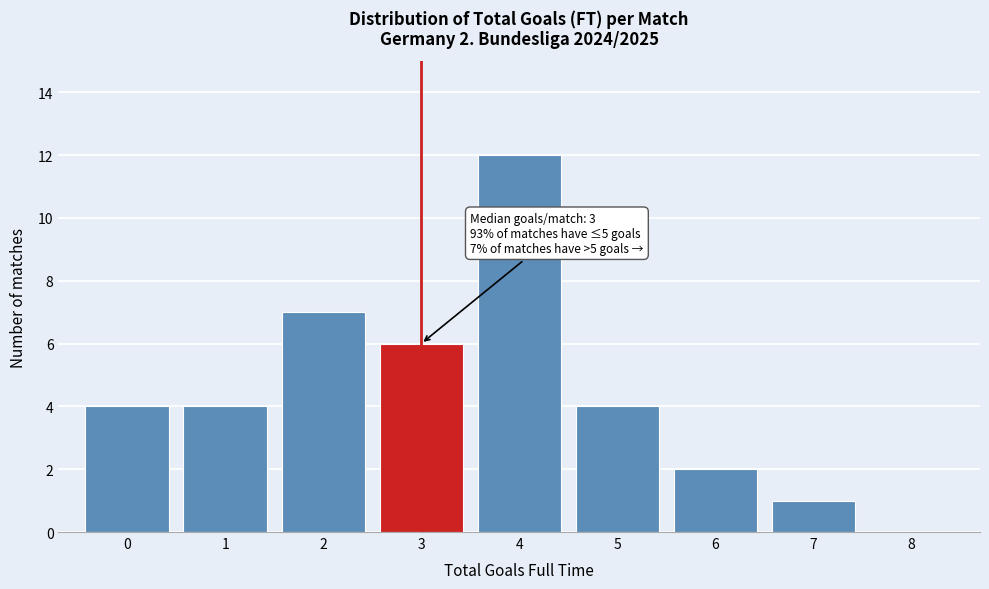

Over which range of the x-axis is the bar tallest?

3.5 to 4.5